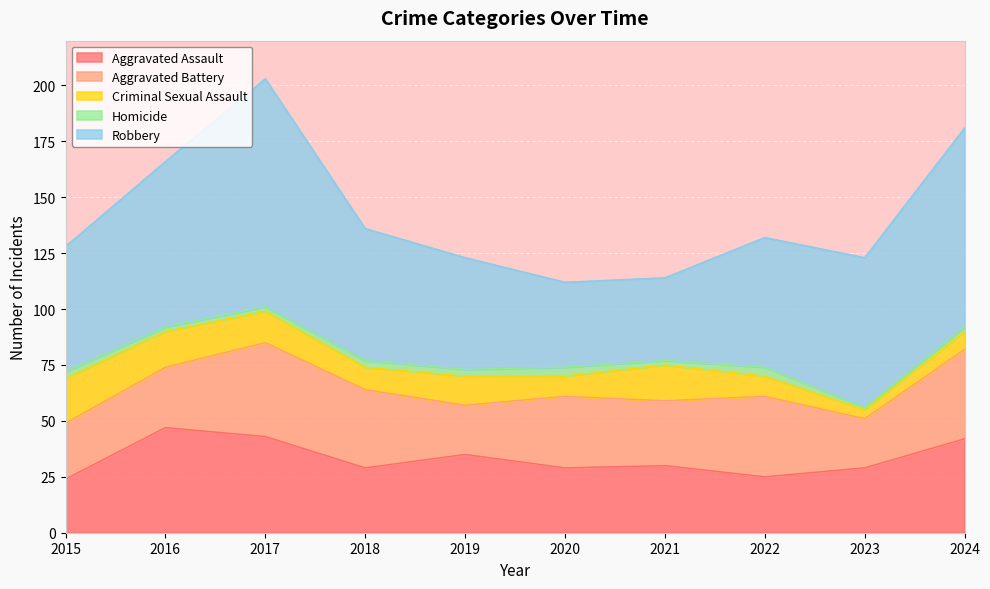

What is the sum of all Criminal Sexual Assault values?

119